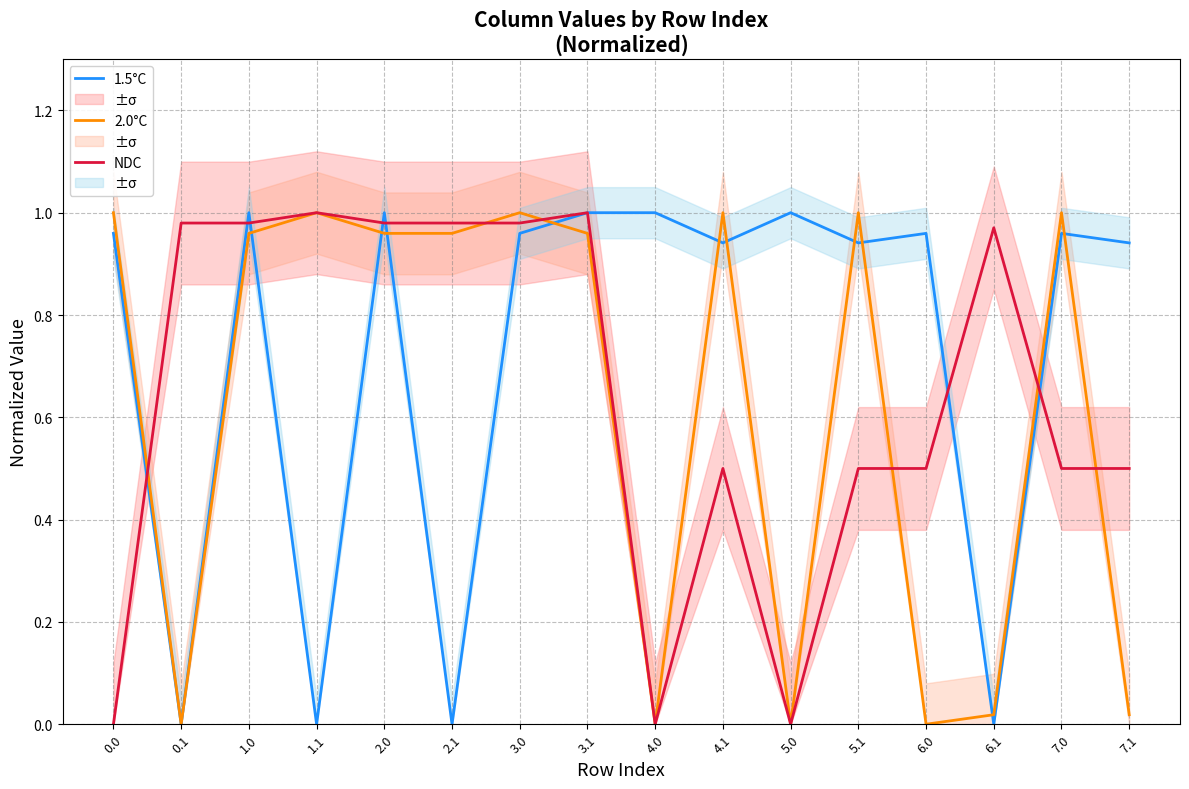

In 1.5°C, how many points are lower than both neighbors (excluding endpoints)?

6